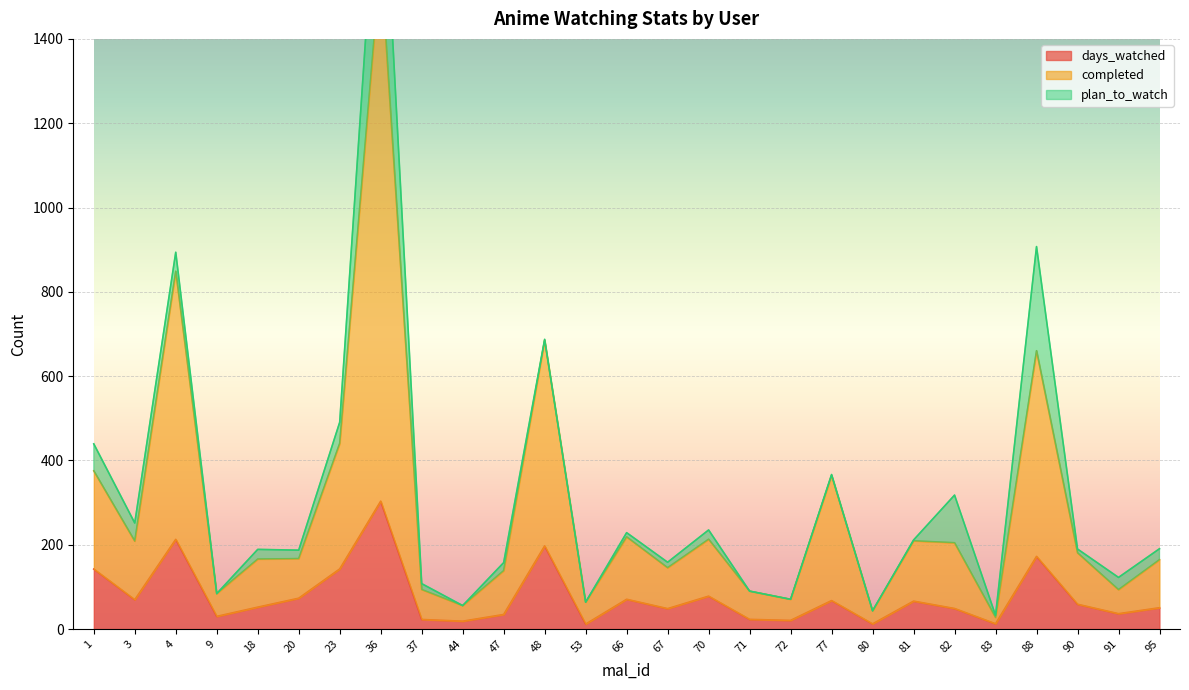

The completed series shows 93.4 at 91. True or false?

True